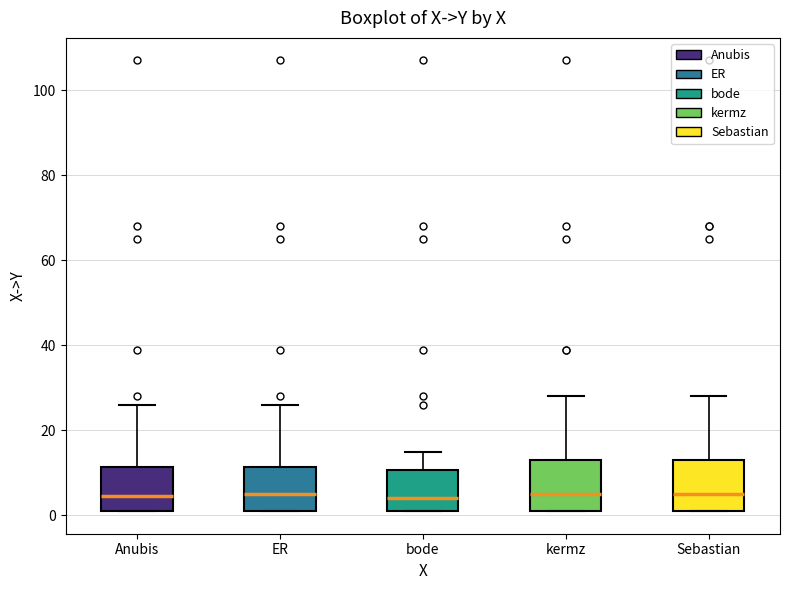

Reading left to right, read every box against the y-axis: the position of its median line, the range the box covers, and the ends of its whiskers. The values are not printed on the chart, so give them approximately, as read against the axis.

Anubis: median 4, box 2 to 12, whiskers 2 to 26
ER: median 6, box 2 to 12, whiskers 2 to 26
bode: median 4, box 2 to 10, whiskers 2 to 16
kermz: median 6, box 2 to 14, whiskers 2 to 28
Sebastian: median 6, box 2 to 14, whiskers 2 to 28